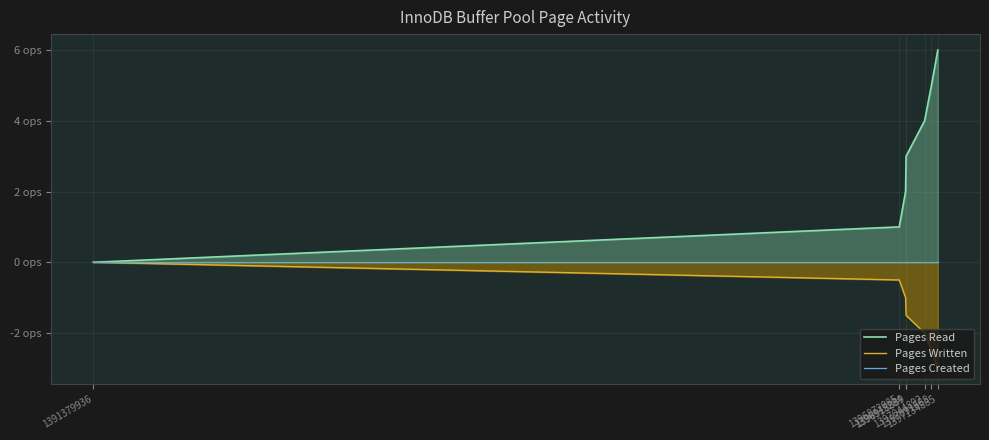

True or false: Pages Written has more than 0 interior local peaks.

False